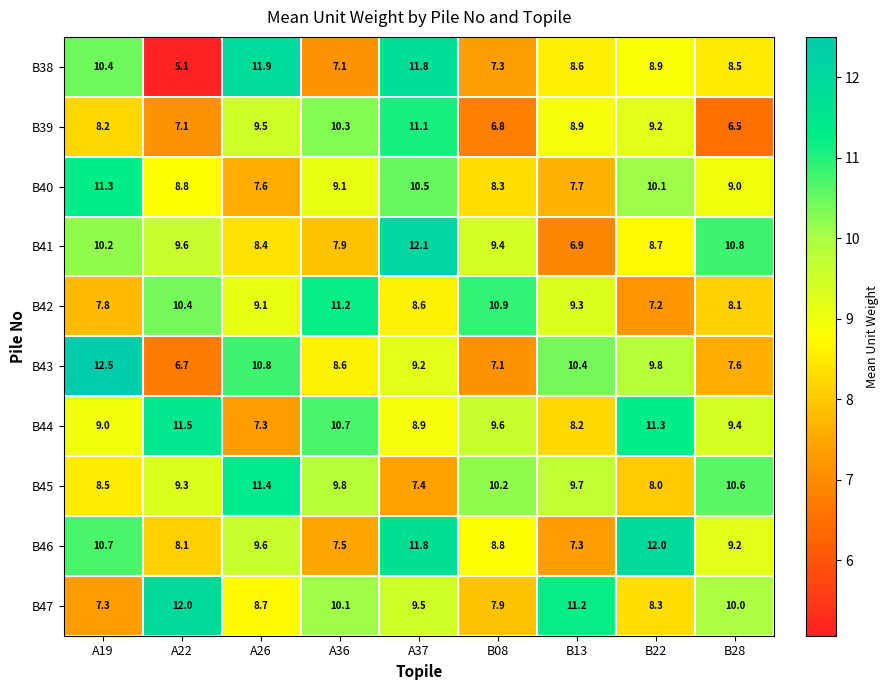

At A22, list the series in order from largest to smallest.

B47, B44, B42, B41, B45, B40, B46, B39, B43, B38